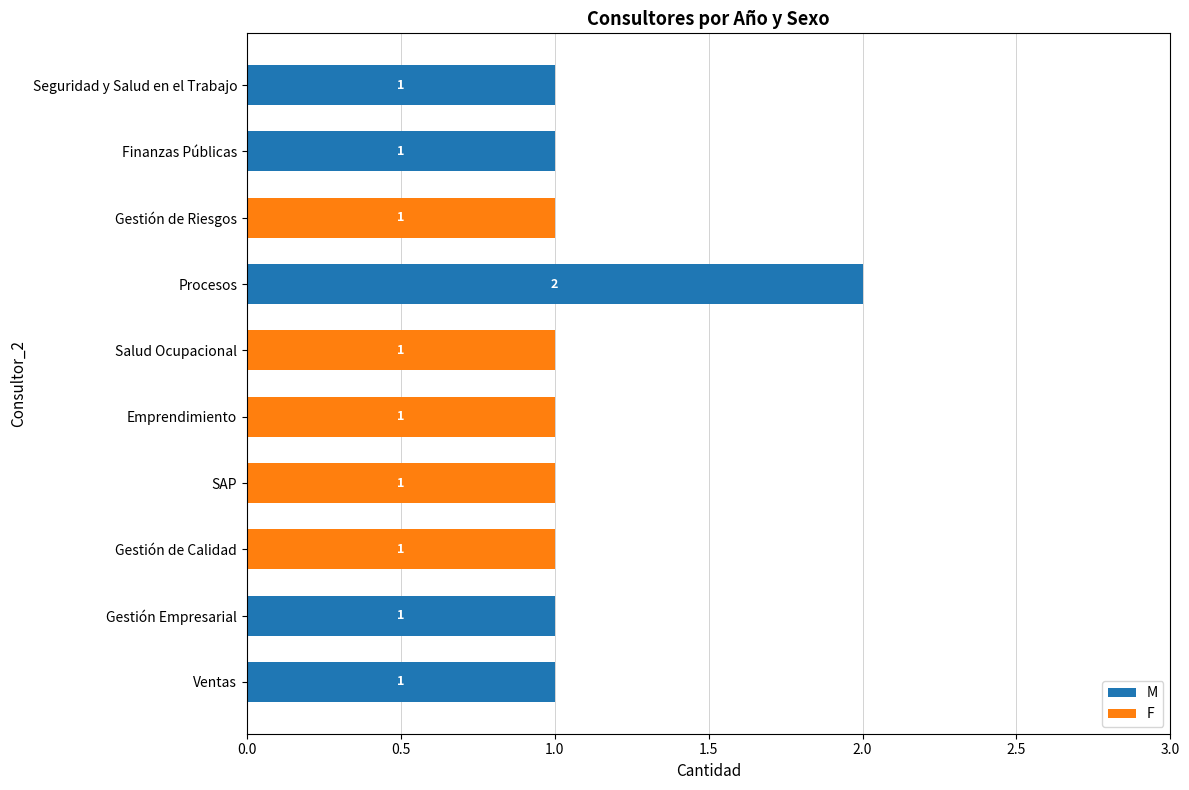

What is the average value of the M series?

1